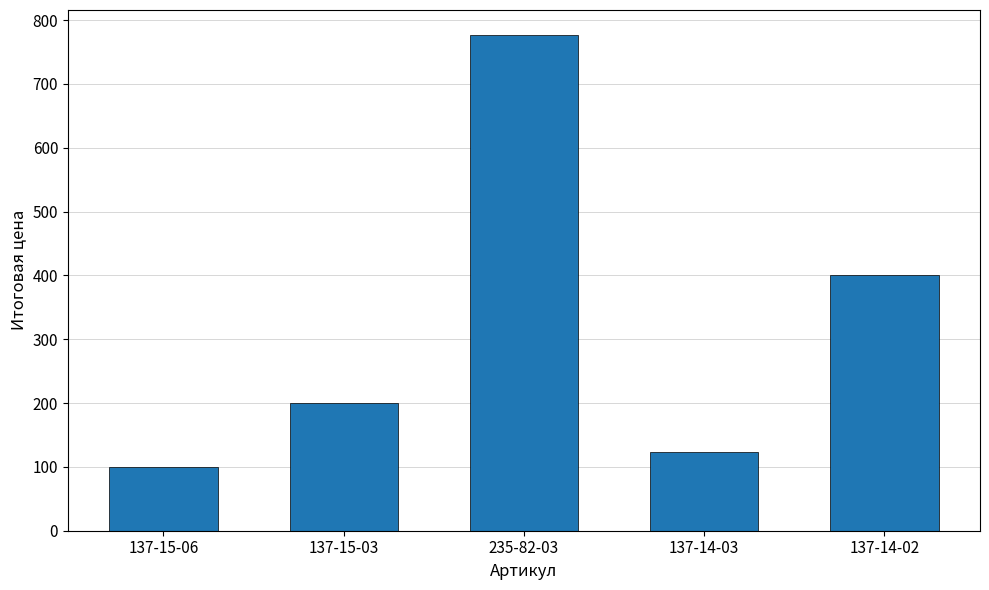

True or false: the data shows 100 at 137-15-06.

True